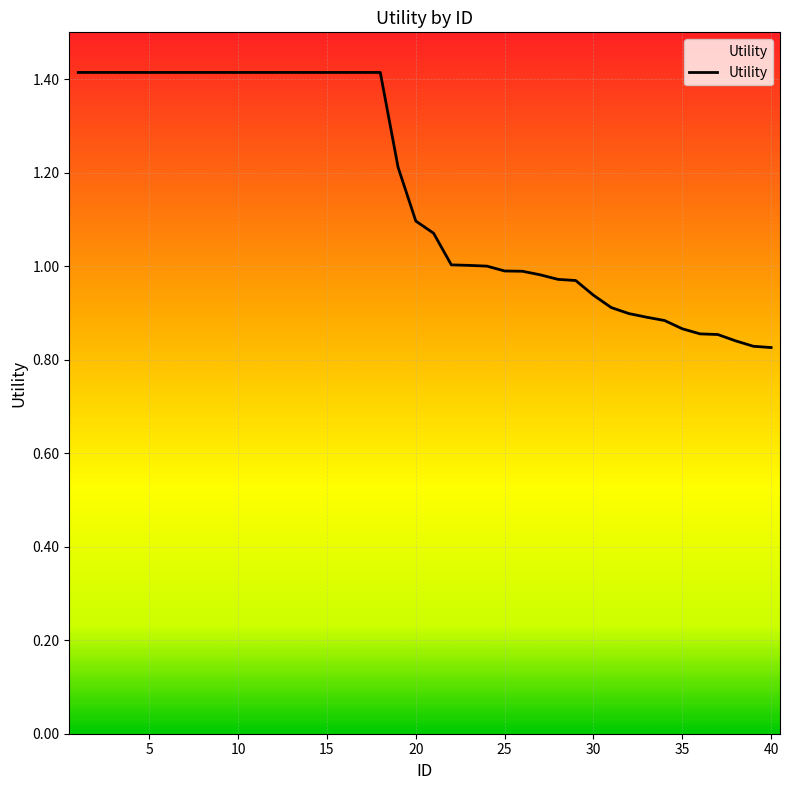

How many lines are shown in the chart?

1